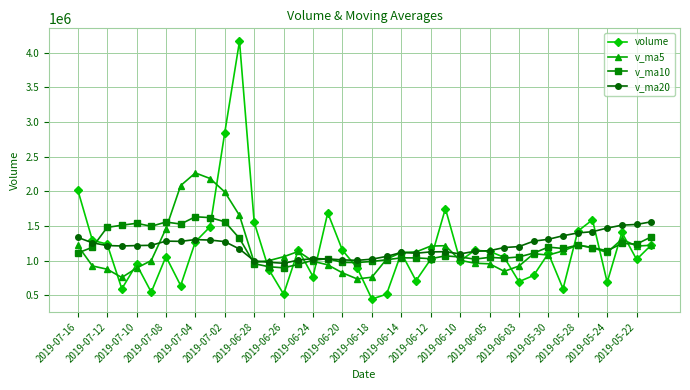

At how many categories does at least one series exceed 1910113?

6